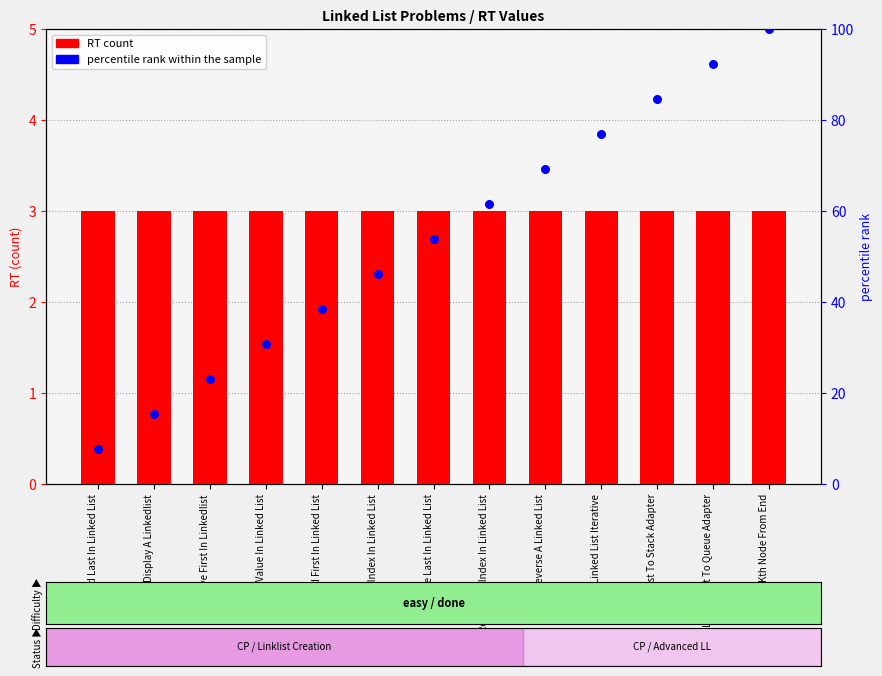

Which series has the widest spread of Y values?

percentile rank within the sample